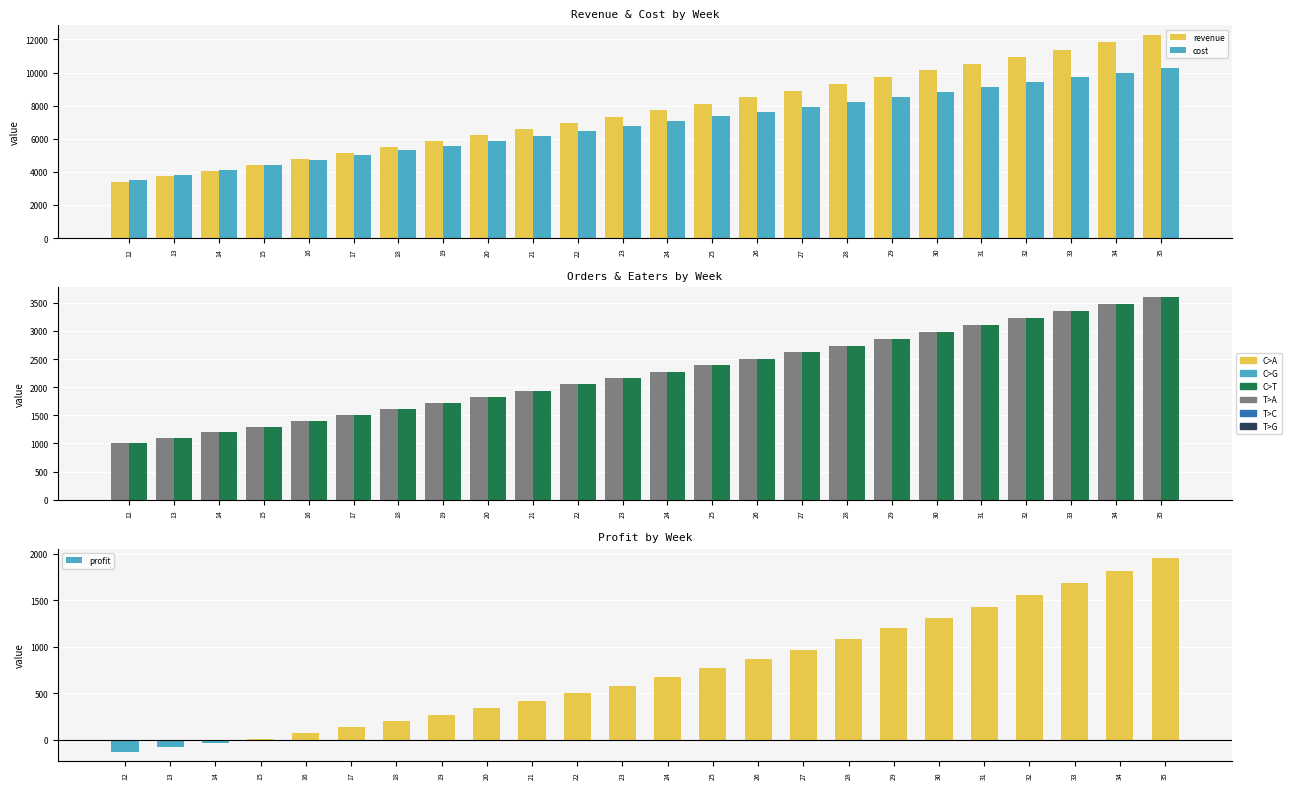

Which series has the widest spread of values?

revenue